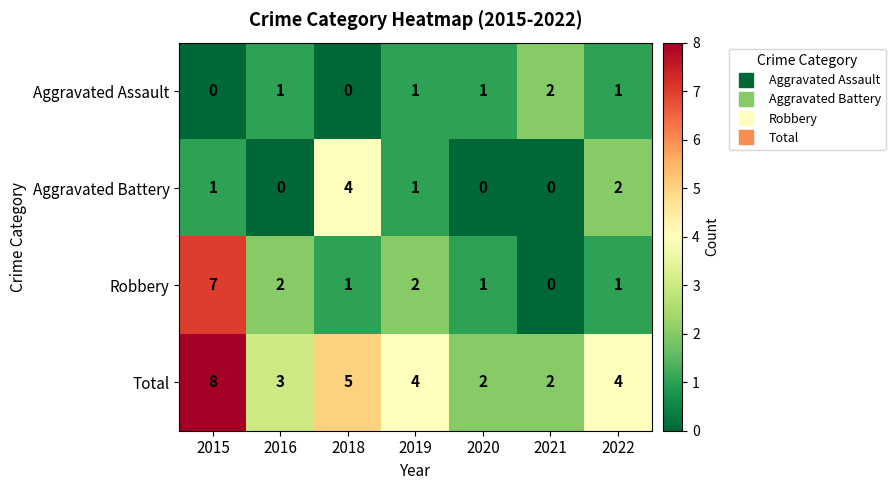

True or false: Robbery has a value of 1 at 2019.

False